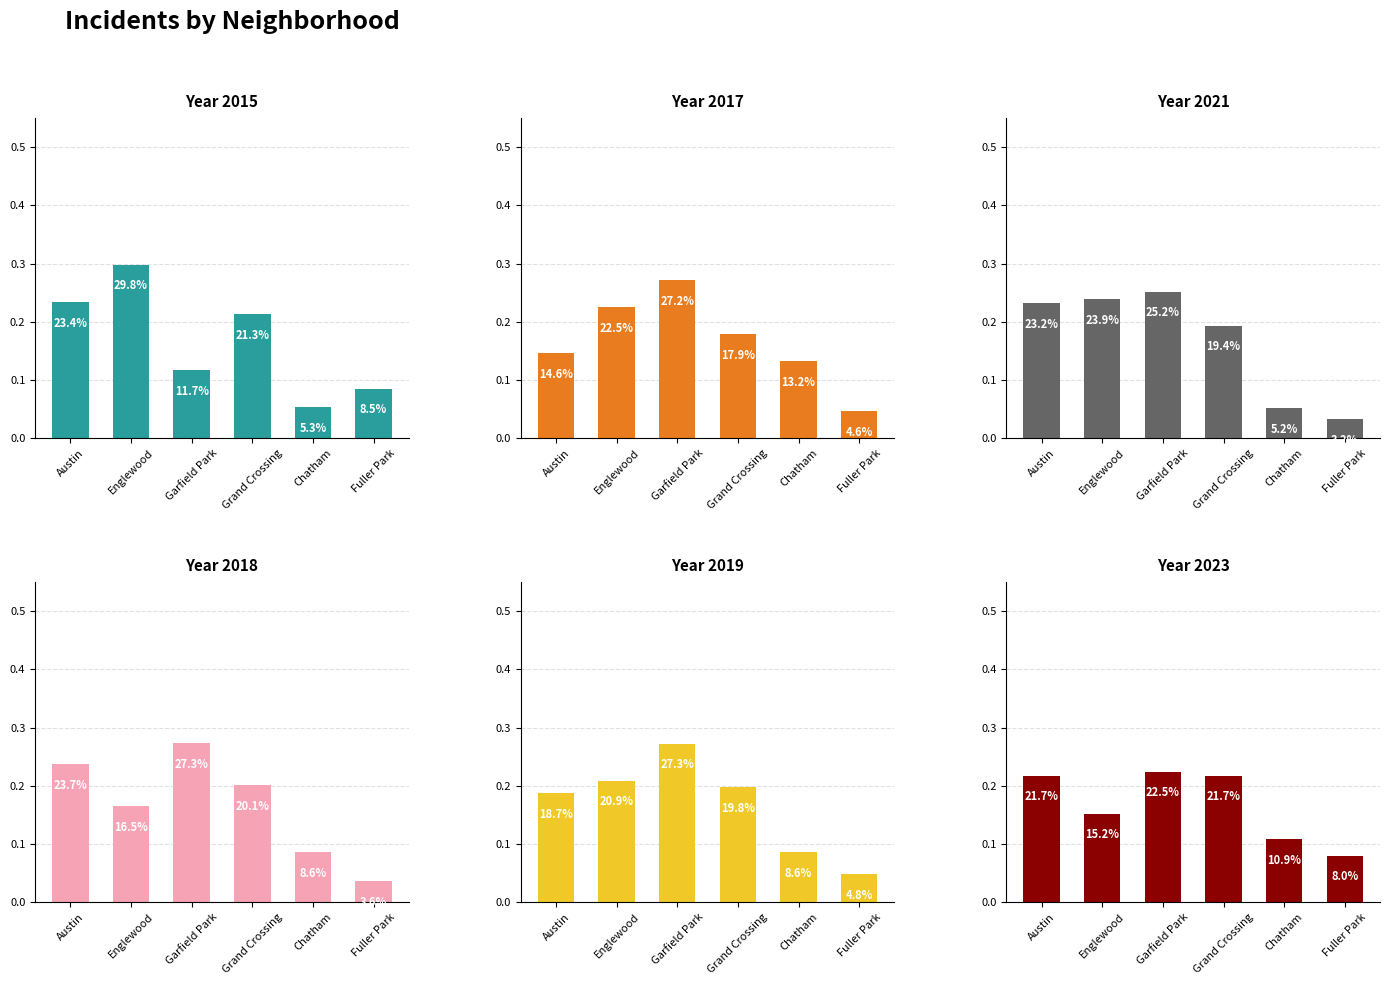

What is the lowest value of the 2015 series?

0.1